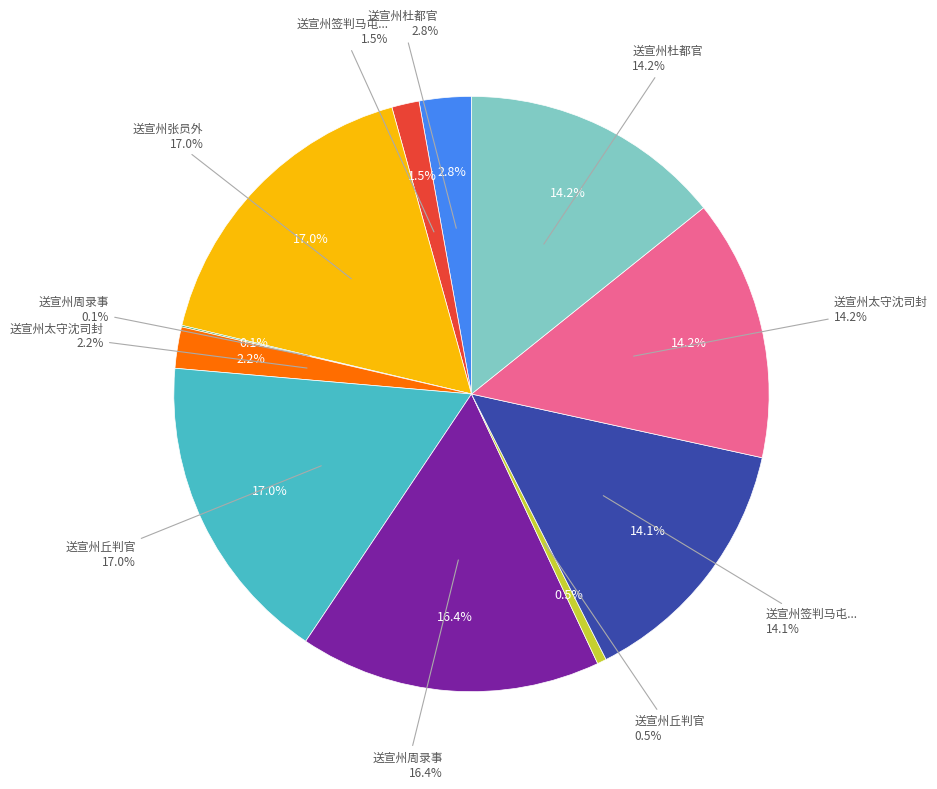

The 送宣州杜都官 slice represents 28% of the pie. True or false?

False